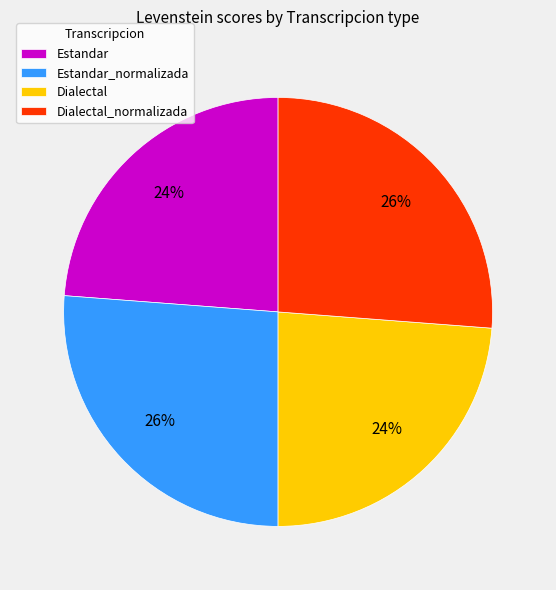

The Dialectal_normalizada slice represents 18% of the pie. True or false?

False